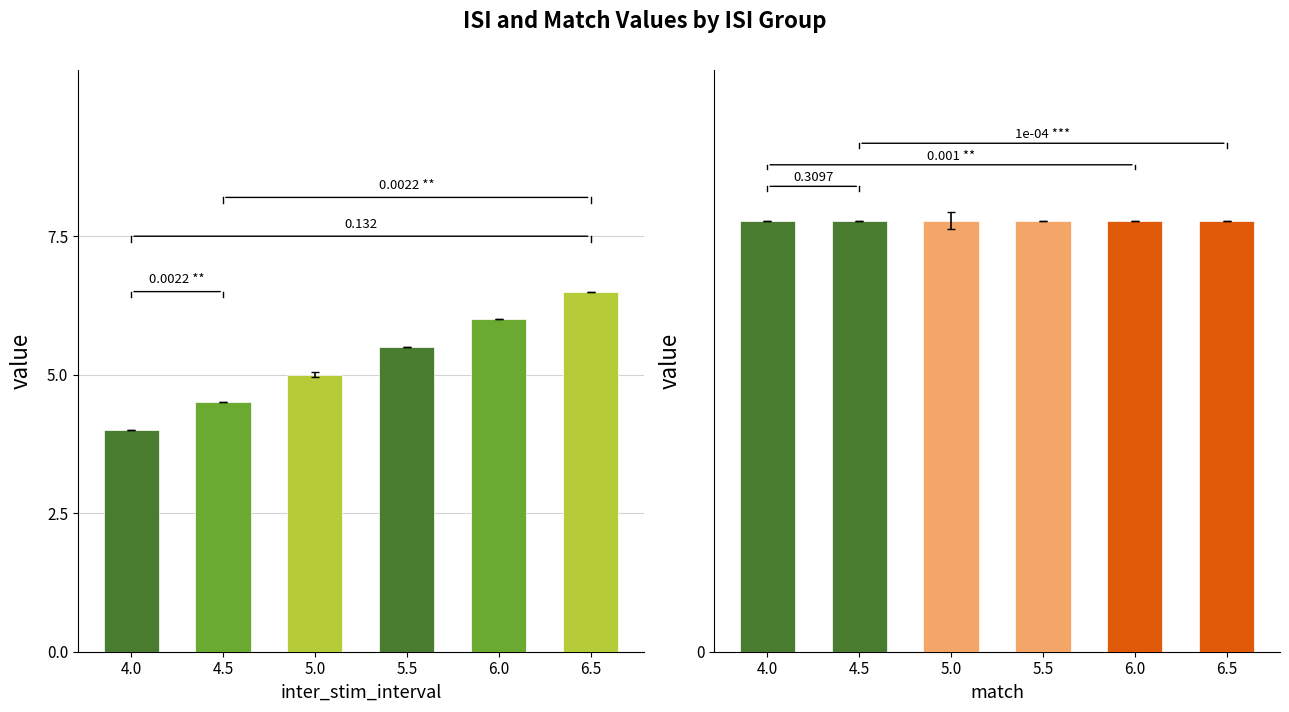

Rank the series by their average value, from lowest to highest.

match, inter_stim_interval